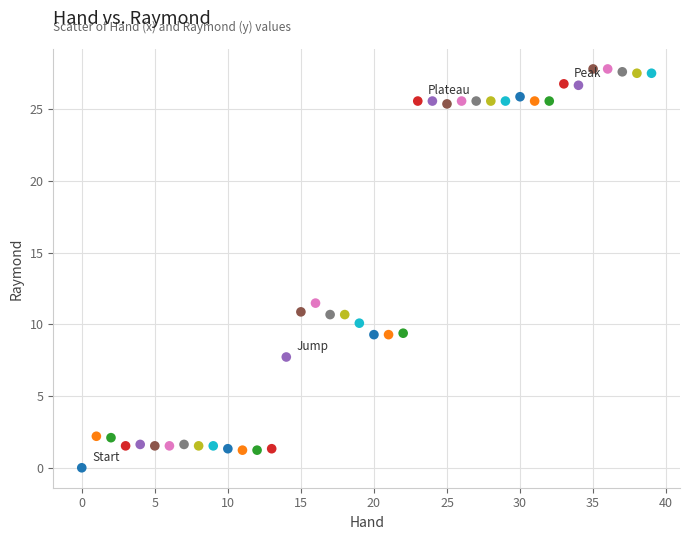

What Y value in the scatter plot is closest to 13?

11.5